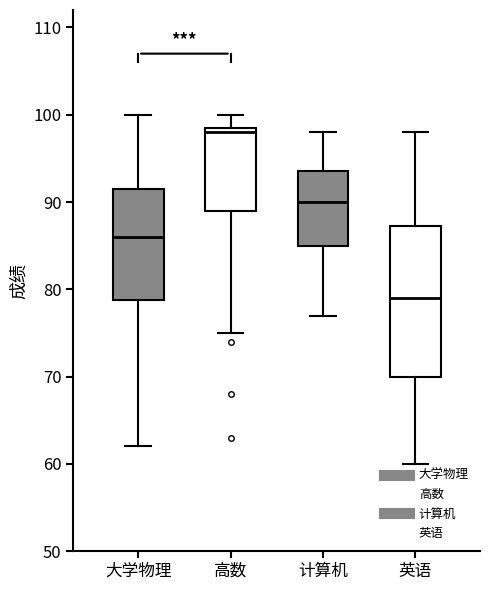

Reading left to right, transcribe this box plot: for each box, give where its median line is, the range the box spans, and where its two whiskers end, as read against the y-axis. The values are not printed on the chart, so give them approximately, as read against the axis.

大学物理: median 86, box 79 to 92, whiskers 62 to 100
高数: median 98, box 89 to 99, whiskers 75 to 100
计算机: median 90, box 85 to 94, whiskers 77 to 98
英语: median 79, box 70 to 87, whiskers 60 to 98